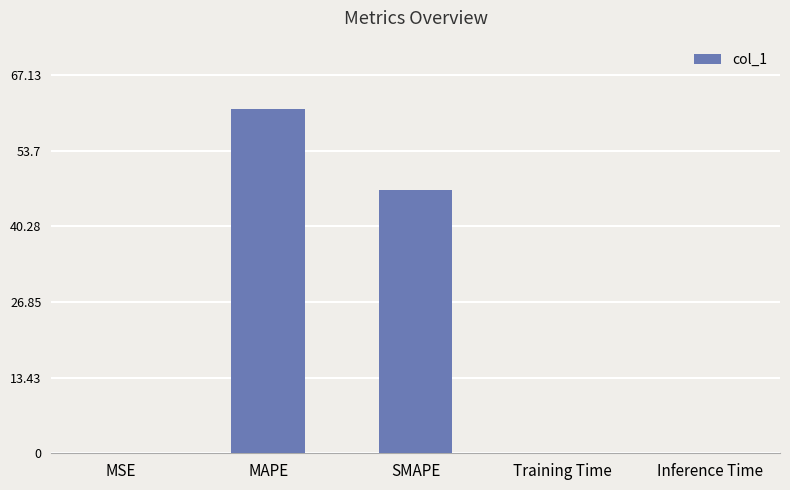

The chart shows a value of 0.0 at Training Time. True or false?

True